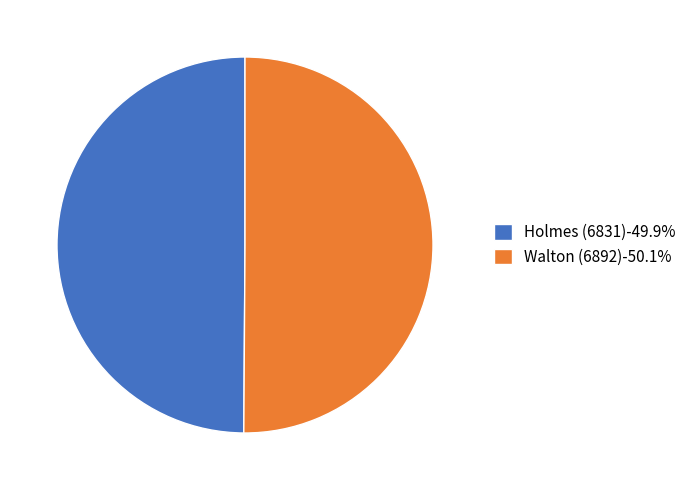

Approximately how many times larger is the value at Holmes (6831)-49.9% compared to Walton (6892)-50.1%?

1.0